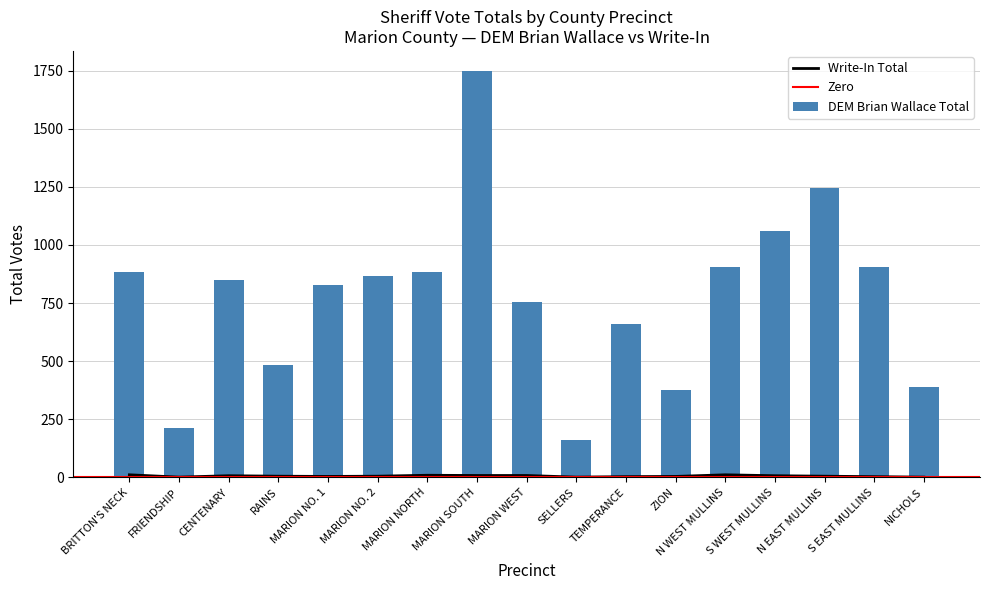

List the series in order of their peak value, highest first.

DEM Brian Wallace Total, Write-In Total